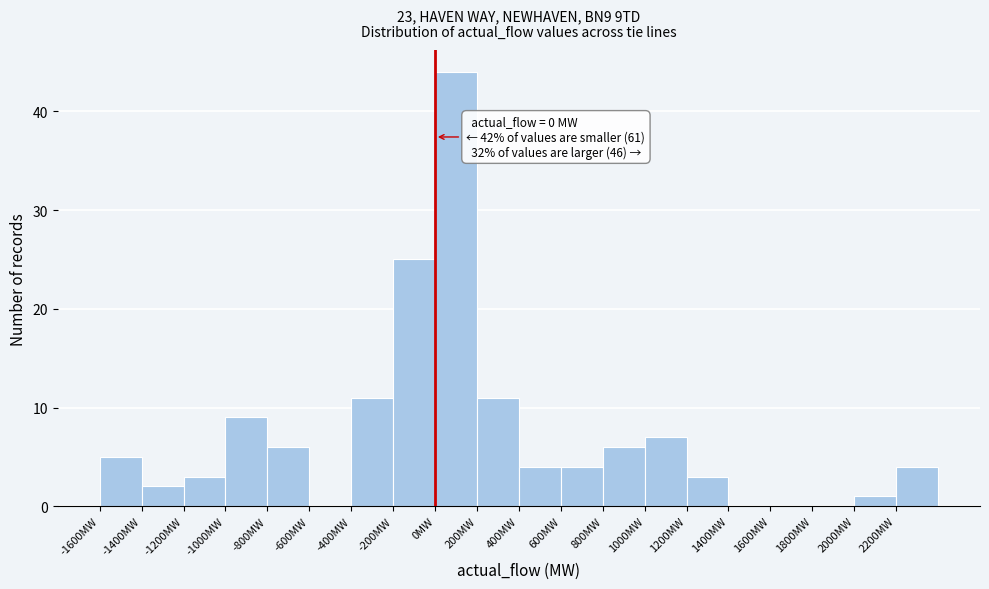

Over which range of the x-axis is the bar tallest?

0 to 200